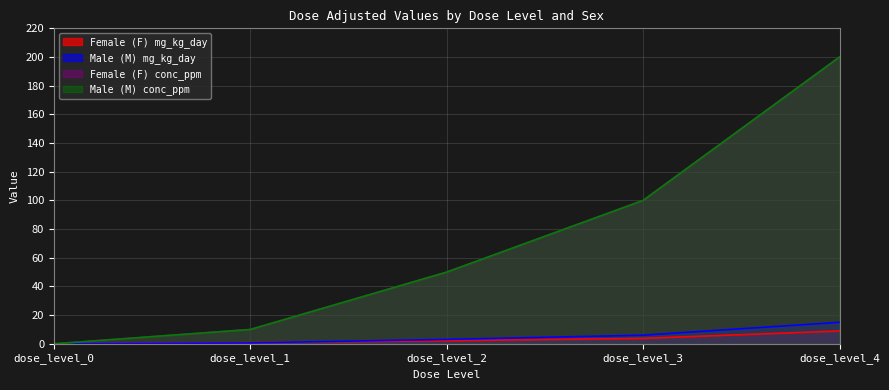

How many lines are shown in the chart?

4